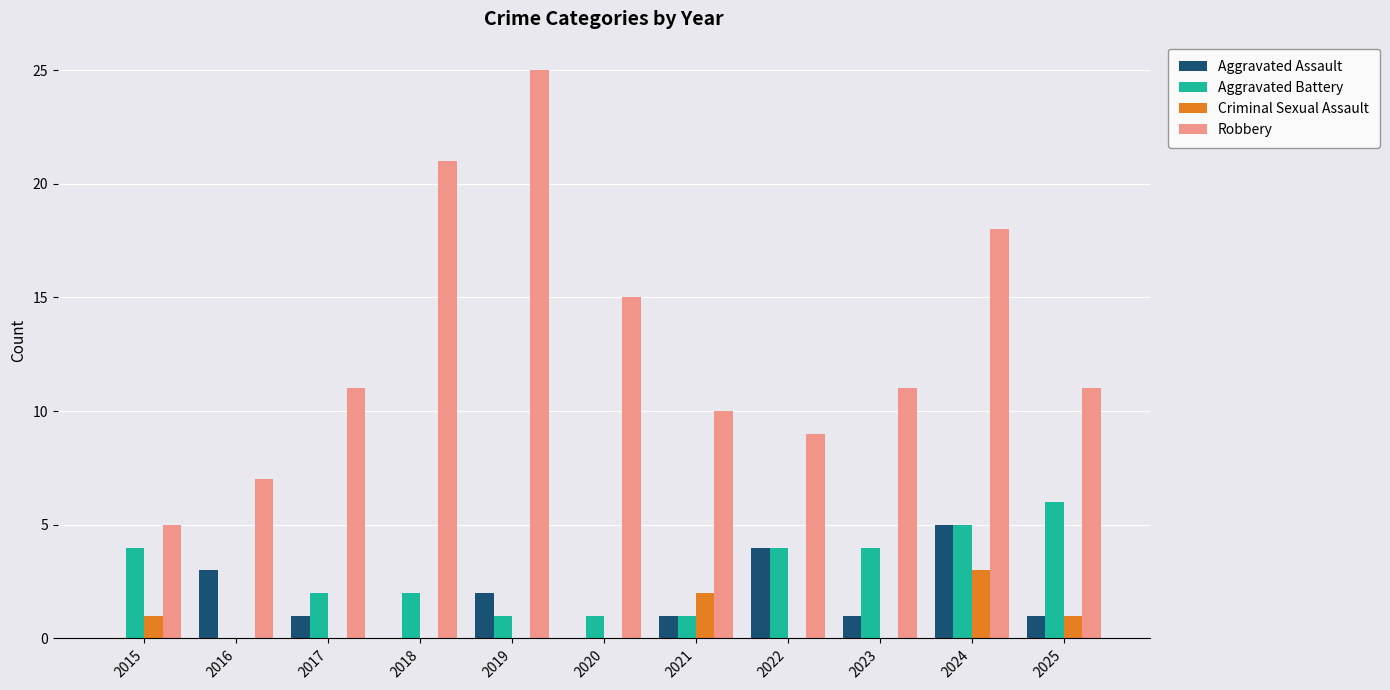

Count the Aggravated Battery values in the range 1 to 4.

8